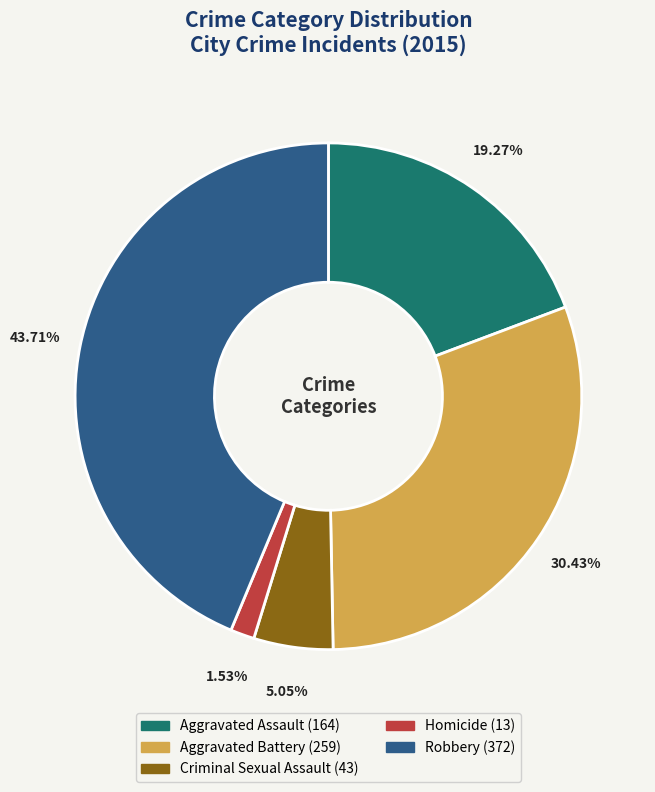

What is the total percentage of Homicide and Robbery?

45.2%